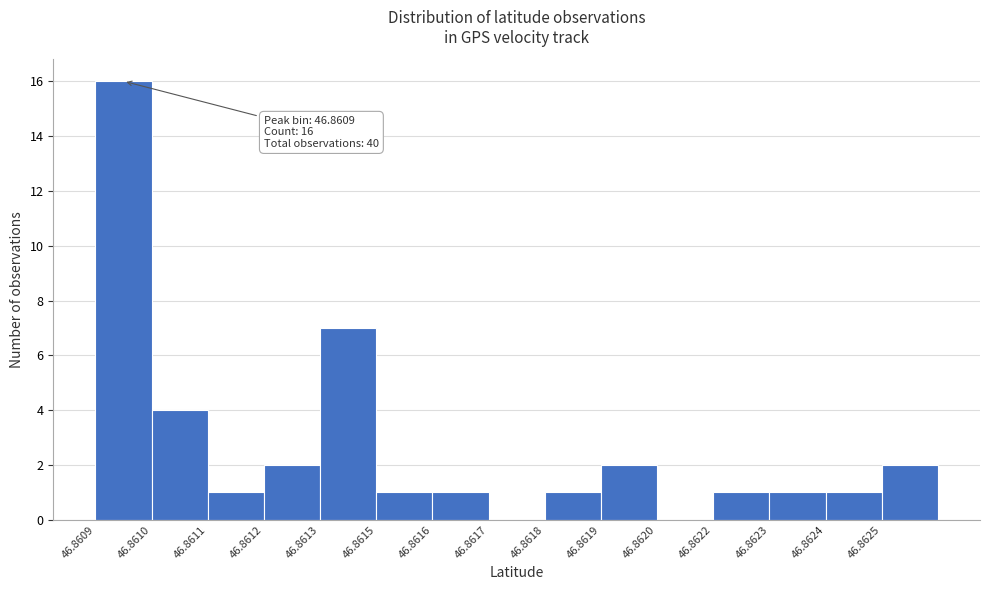

Reading left to right, transcribe all the data shown in this chart.

46.8609=16	46.8610=4	46.8611=1	46.8612=2	46.8613=7	46.8615=1	46.8616=1	46.8617=0	46.8618=1	46.8619=2	46.8620=0	46.8622=1	46.8623=1	46.8624=1	46.8625=2